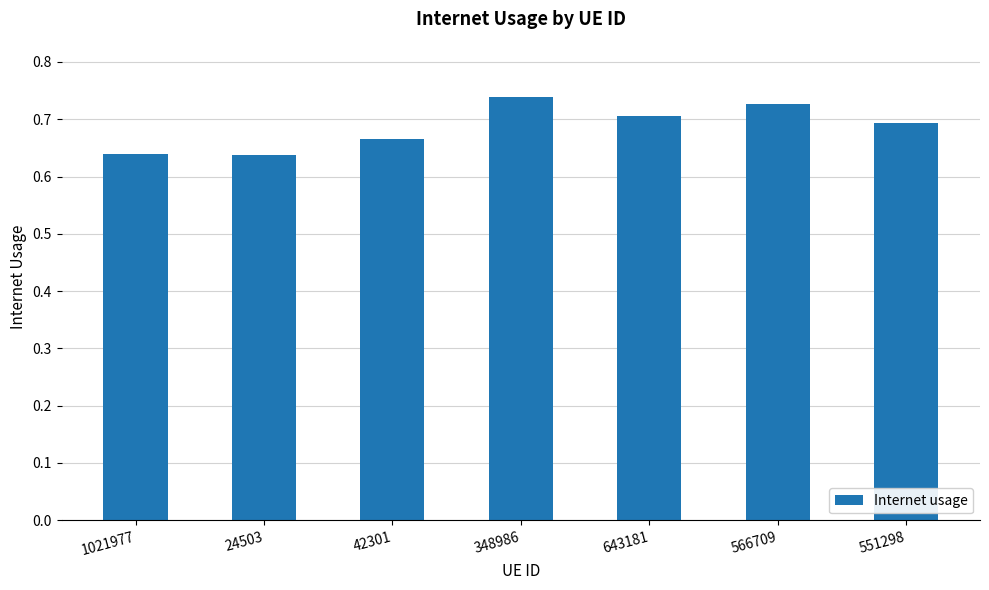

What is the change in value from 42301 to 566709?

+0.1